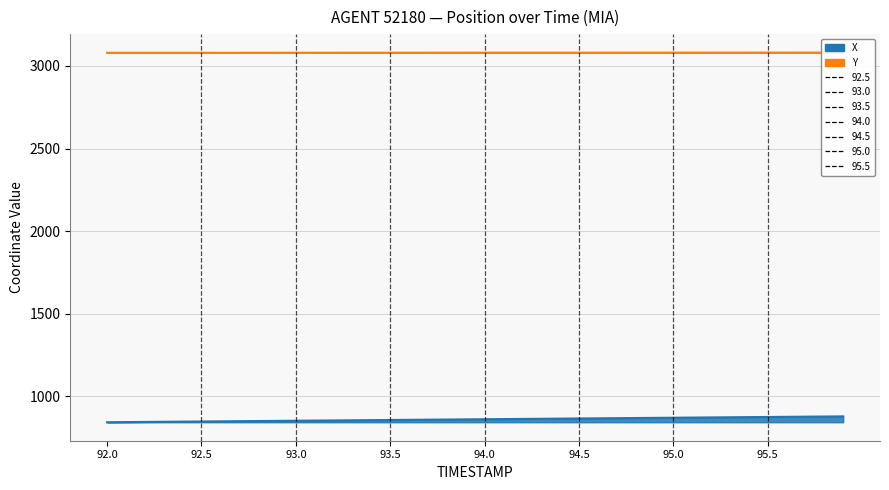

What is the sum of all Y values?

123209.4